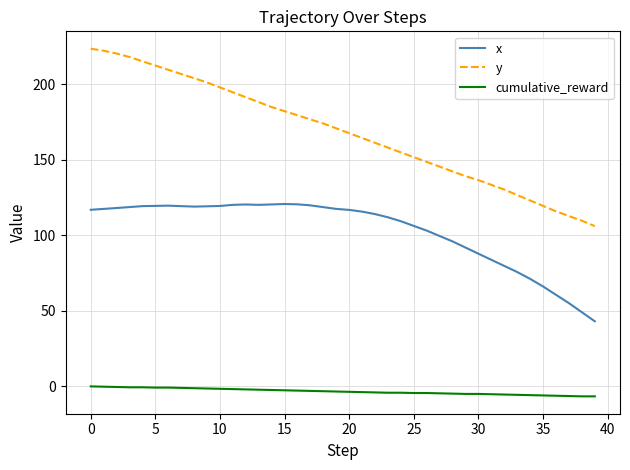

True or false: x and cumulative_reward cross at least once.

False